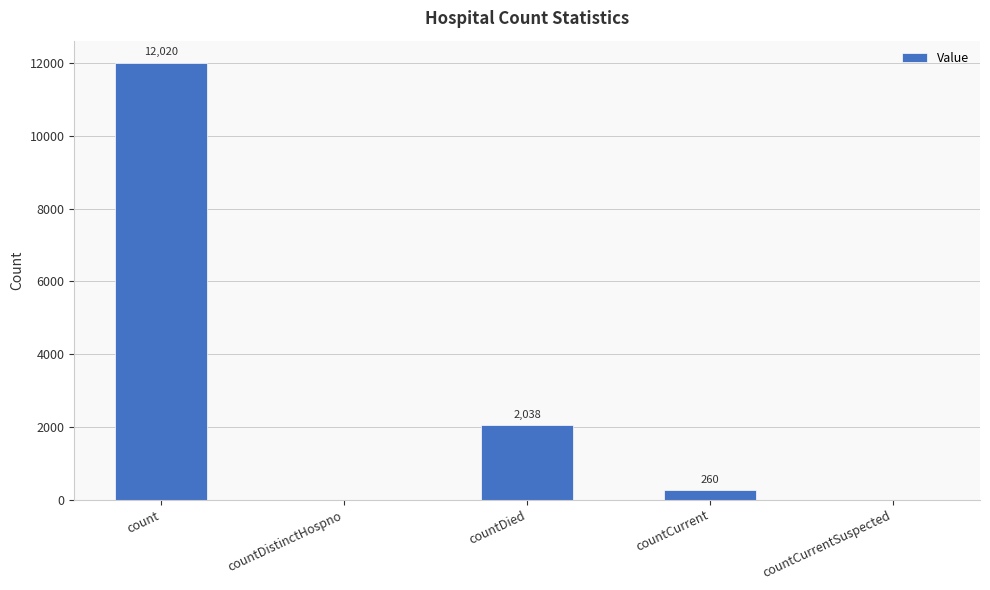

Reading right to left, what are all the values shown in this chart?

0	260	2038	0	12020